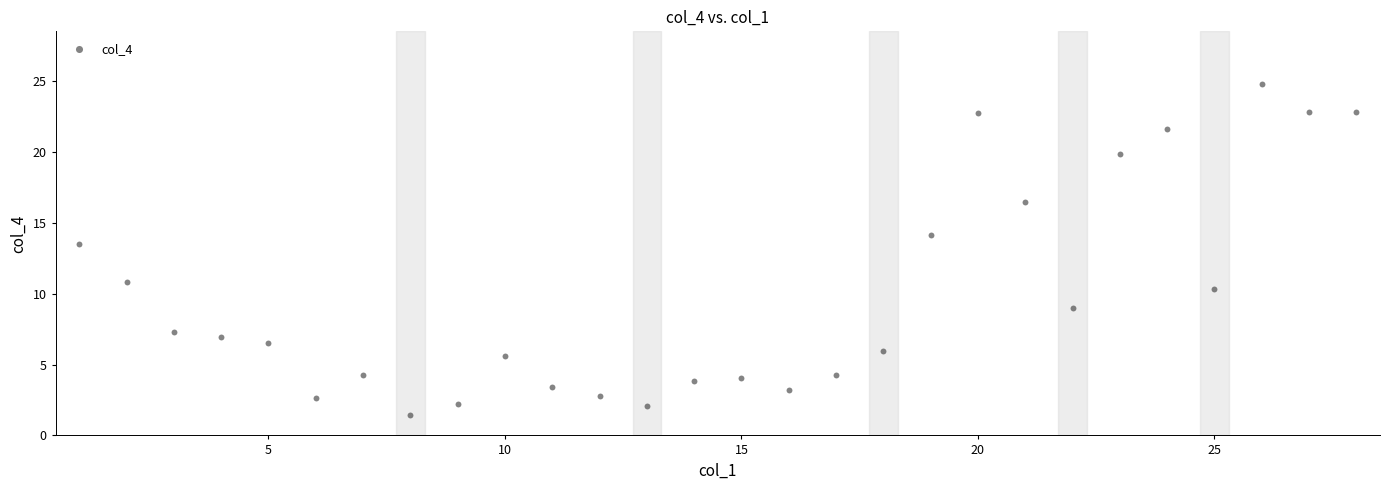

What is the range of X values (max minus min)?

27.0